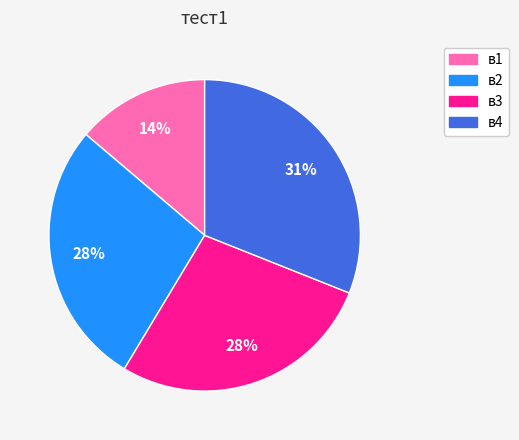

What is the ratio of the value at в1 to the value at в2?

0.5